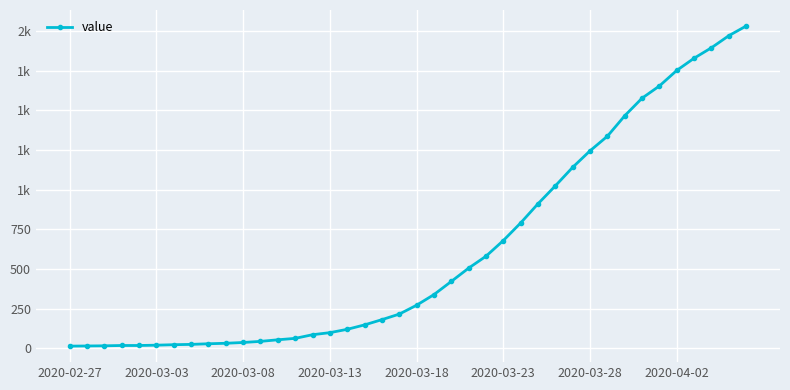

True or false: the data has more than 1 interior local peaks.

False